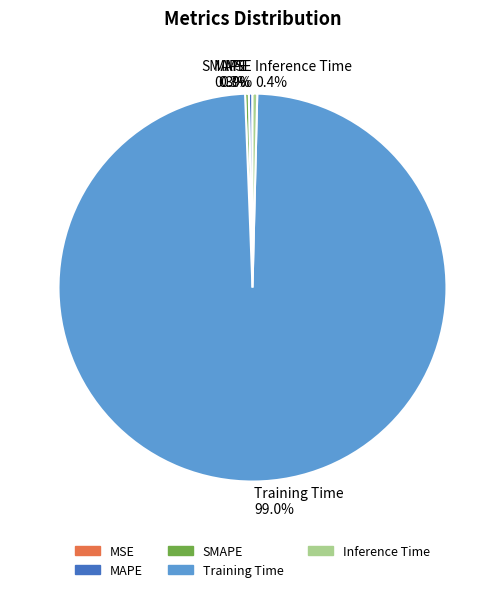

Is there a majority slice in this chart?

Yes